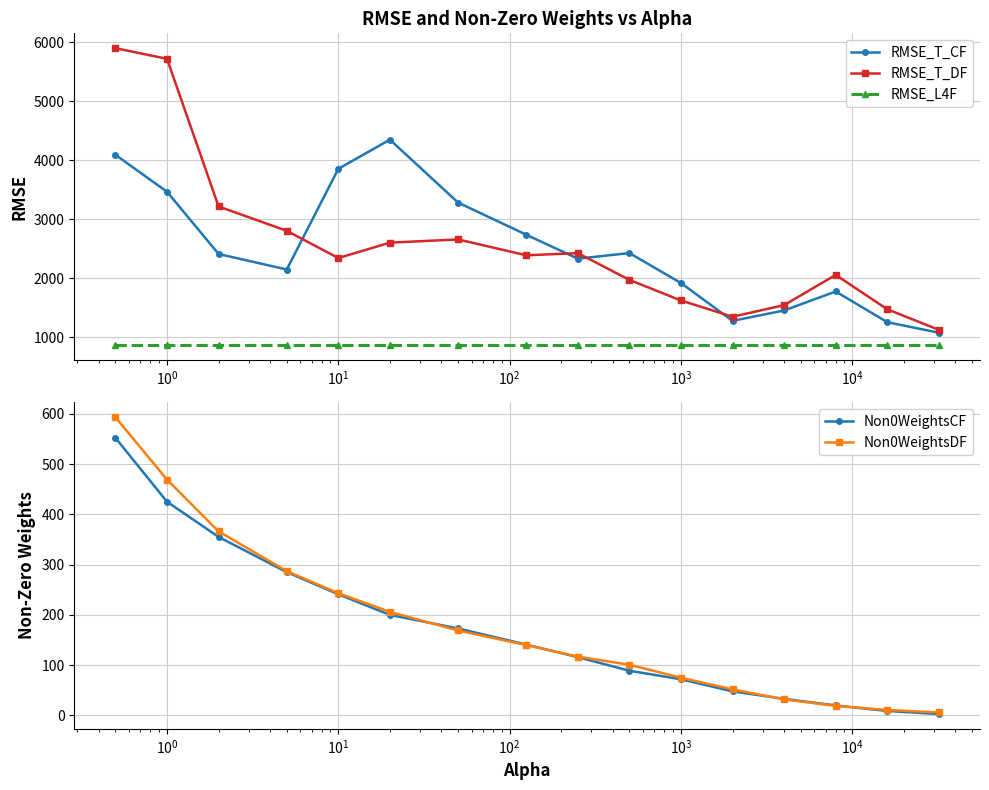

True or false: RMSE_T_DF and RMSE_L4F intersect in this chart.

False